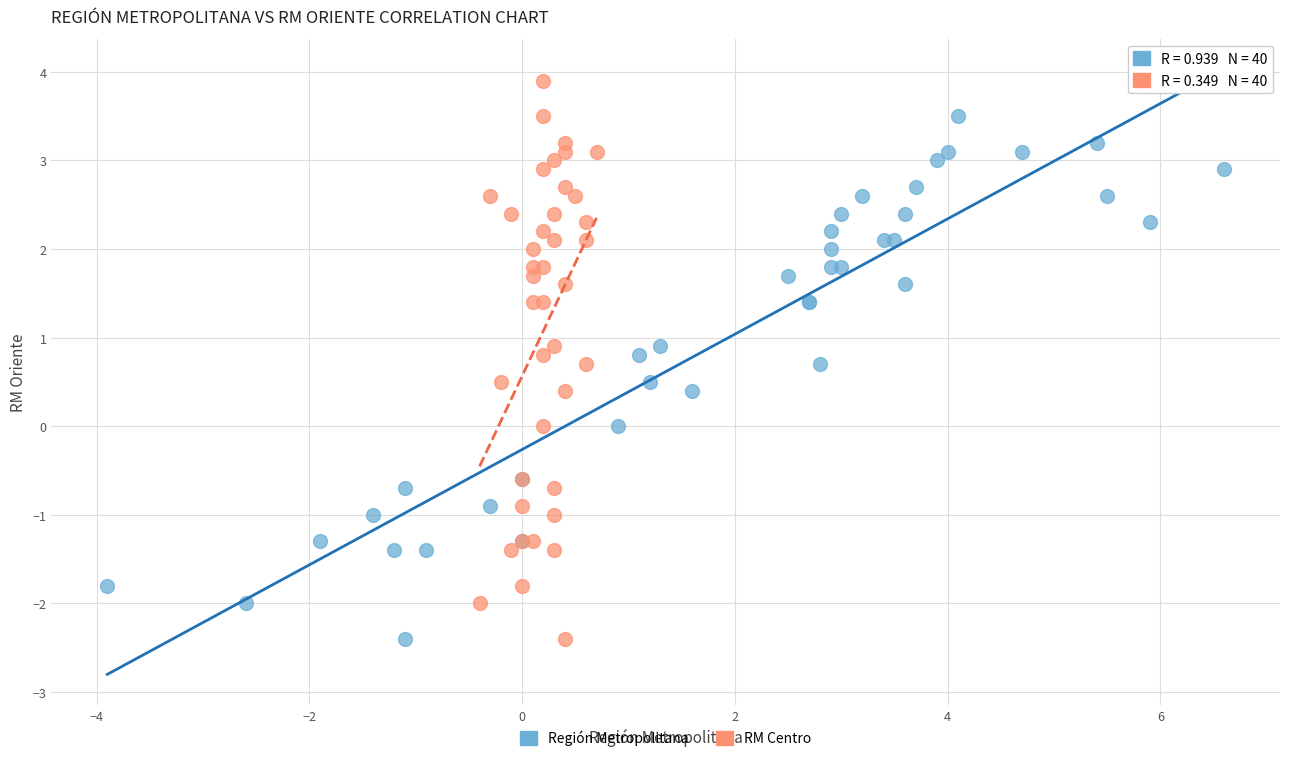

What are all the series names shown in the legend?

Región Metropolitana, RM Centro